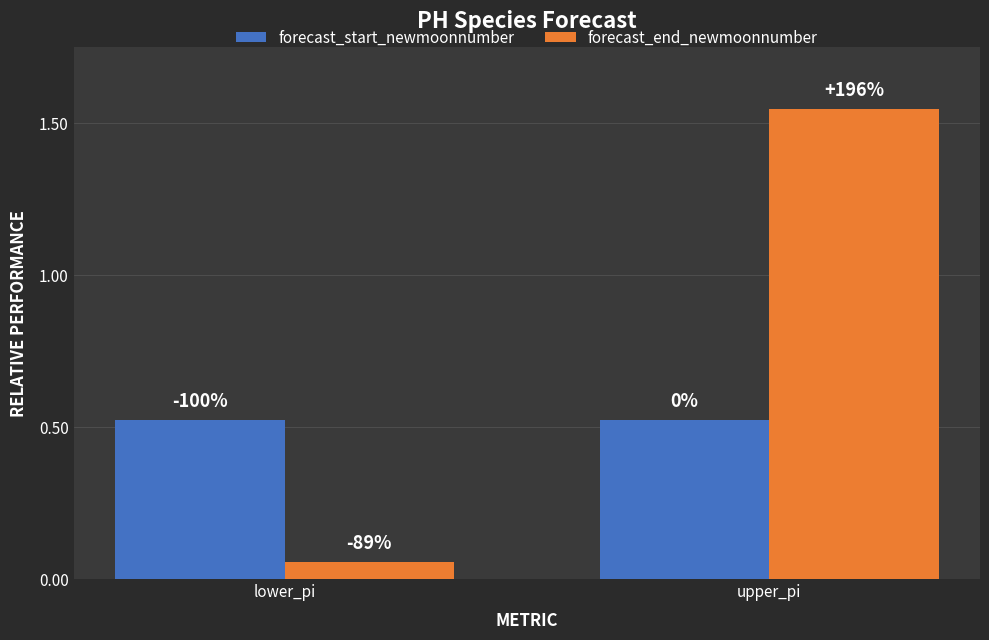

How many groups of bars are there?

2